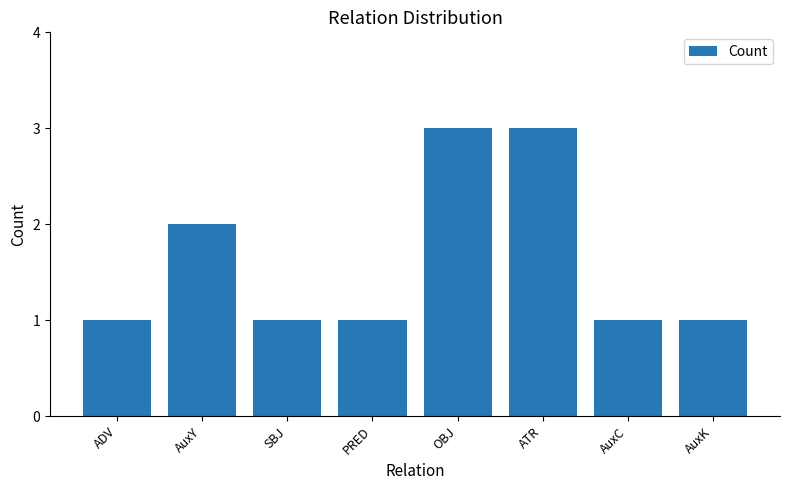

What is the greatest value displayed?

3